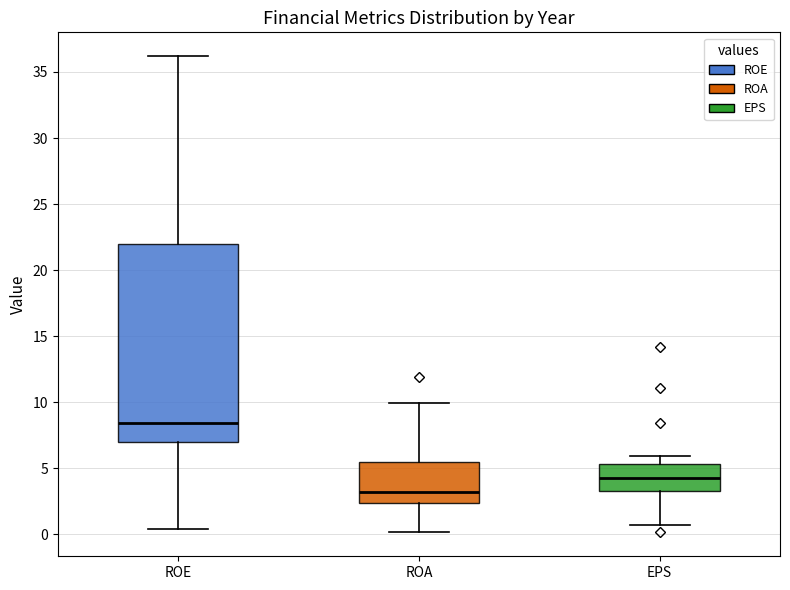

Reading left to right, transcribe this box plot: for each box, give where its median line is, the range the box spans, and where its two whiskers end, as read against the y-axis. The values are not printed on the chart, so give them approximately, as read against the axis.

ROE: median 8.5, box 7.0 to 22.0, whiskers 0.5 to 36.0
ROA: median 3.0, box 2.5 to 5.5, whiskers 0.0 to 10.0
EPS: median 4.0, box 3.5 to 5.5, whiskers 0.5 to 6.0